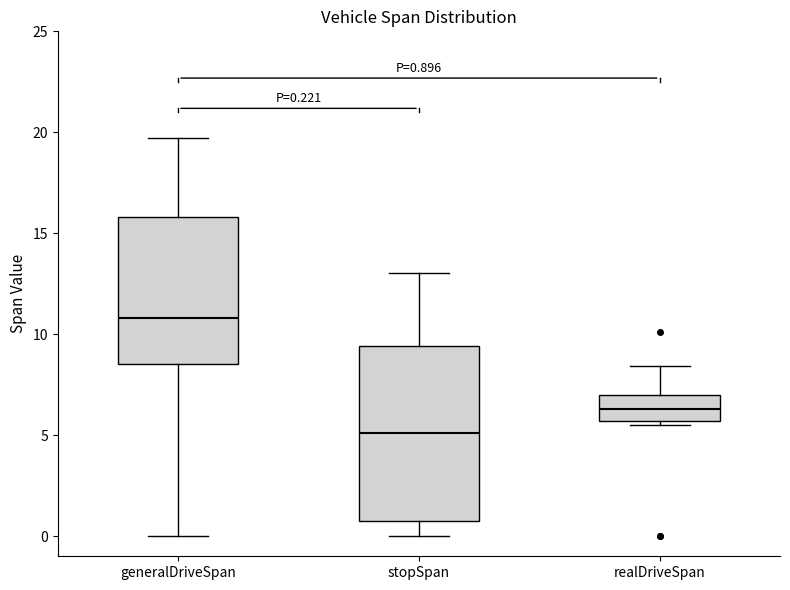

Which box is the tallest, from its lower edge to its upper edge?

stopSpan